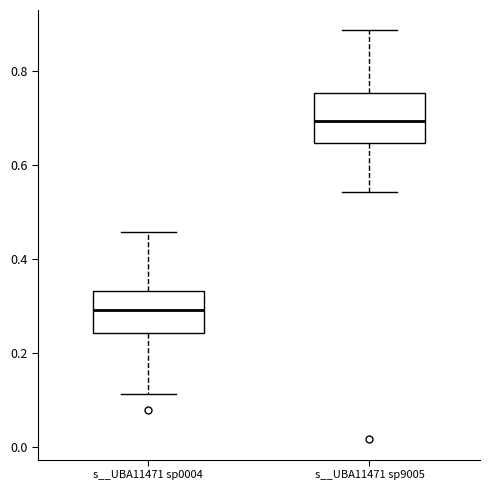

Reading left to right, read every box against the y-axis: the position of its median line, the range the box covers, and the ends of its whiskers. The values are not printed on the chart, so give them approximately, as read against the axis.

s__UBA11471 sp0004: median 0.30, box 0.24 to 0.34, whiskers 0.12 to 0.46
s__UBA11471 sp9005: median 0.70, box 0.64 to 0.76, whiskers 0.54 to 0.88